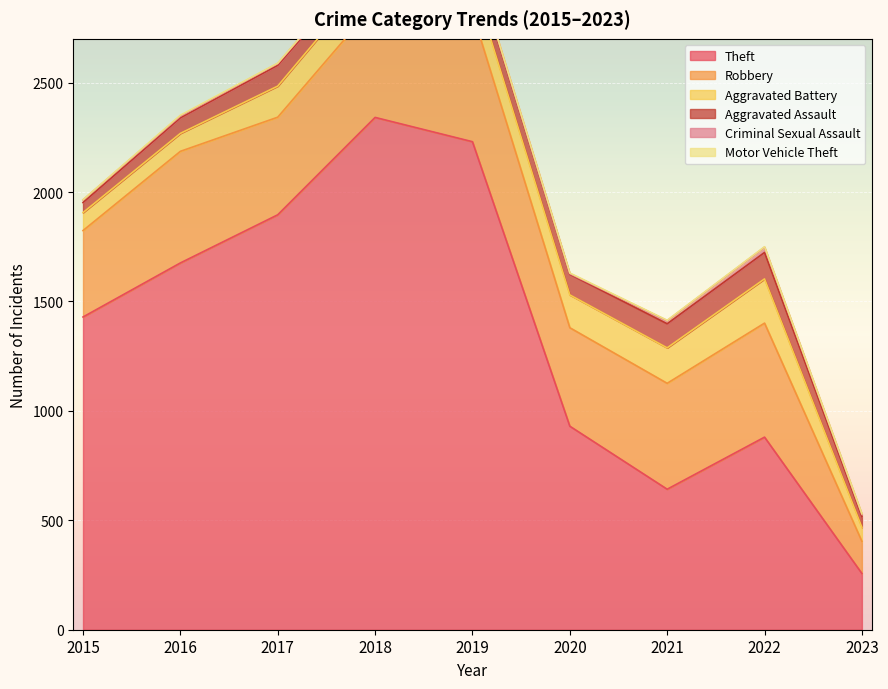

What is the sum of the Robbery values at 2023 and 2019?

738